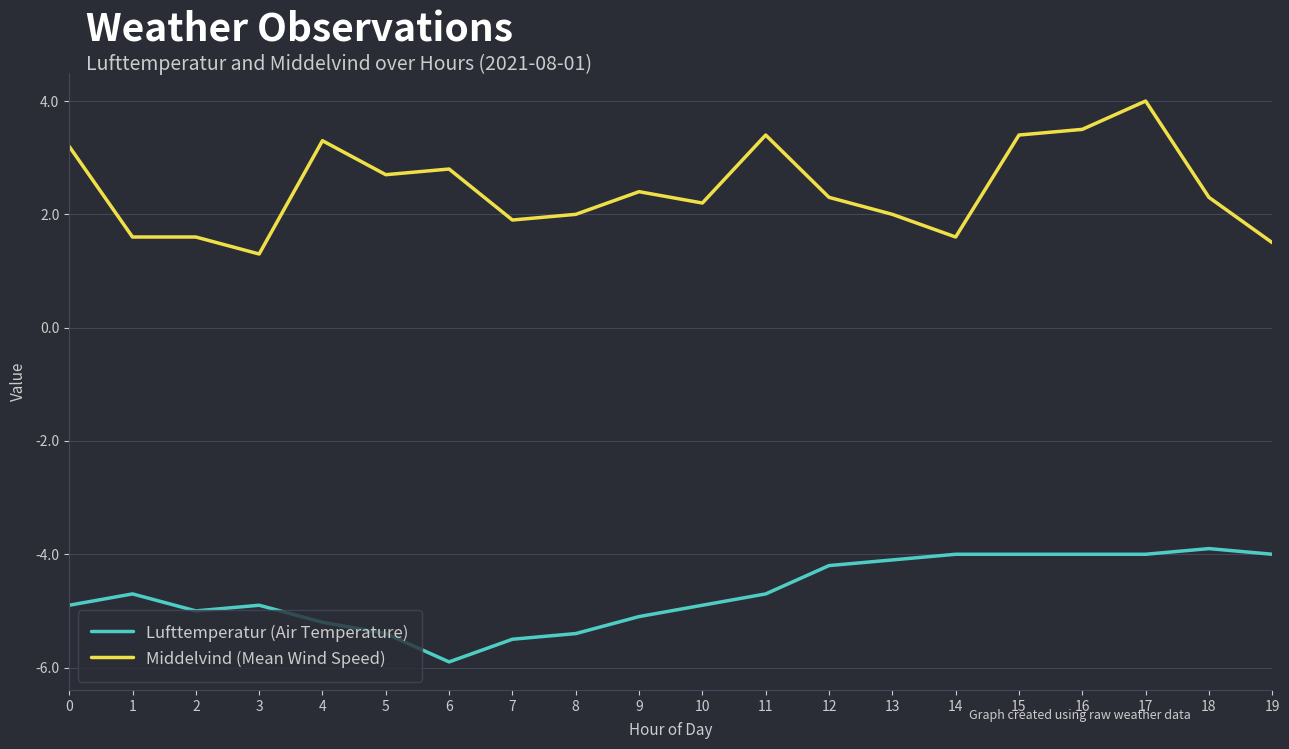

Reading left to right, what are all the values shown in this chart?

Lufttemperatur (Air Temperature): 0=-4.9	1=-4.7	2=-5.0	3=-4.9	4=-5.2	5=-5.4	6=-5.9	7=-5.5	8=-5.4	9=-5.1	10=-4.9	11=-4.7	12=-4.2	13=-4.1	14=-4.0	15=-4.0	16=-4.0	17=-4.0	18=-3.9	19=-4.0
Middelvind (Mean Wind Speed): 0=3.2	1=1.6	2=1.6	3=1.3	4=3.3	5=2.7	6=2.8	7=1.9	8=2.0	9=2.4	10=2.2	11=3.4	12=2.3	13=2.0	14=1.6	15=3.4	16=3.5	17=4.0	18=2.3	19=1.5